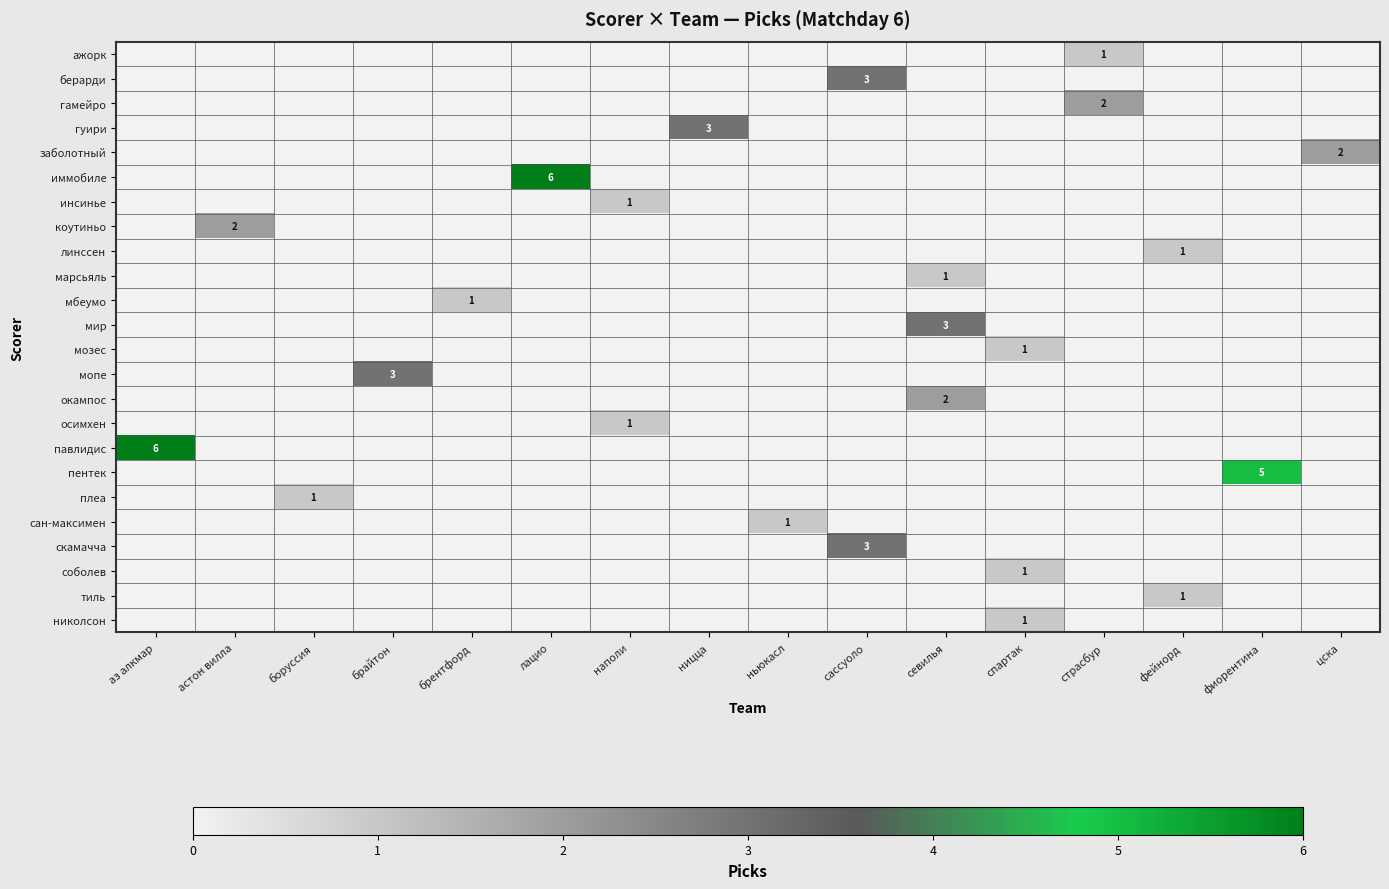

Is it true that инсинье equals 1 at наполи?

True